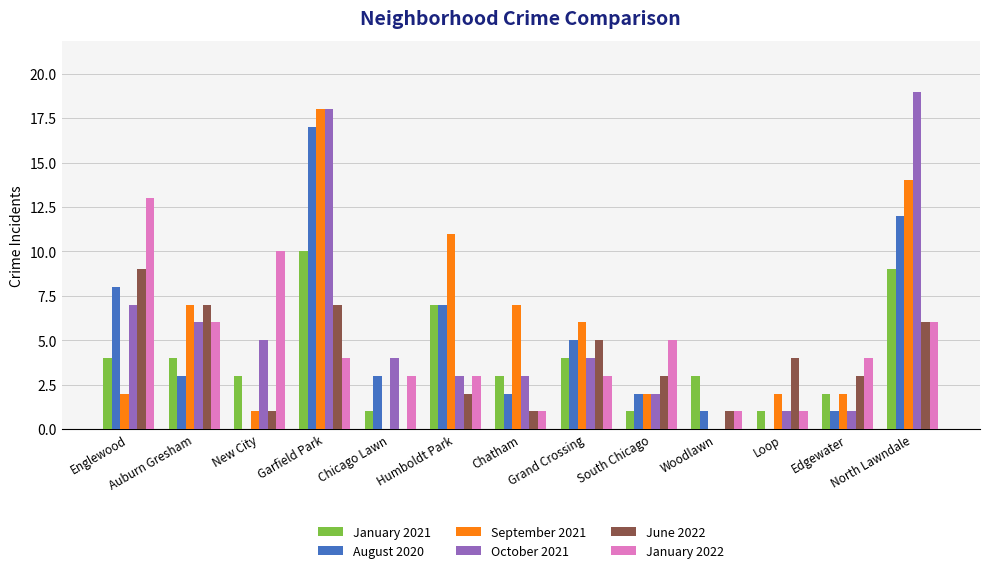

Is it true that September 2021 equals 14 at North Lawndale?

True